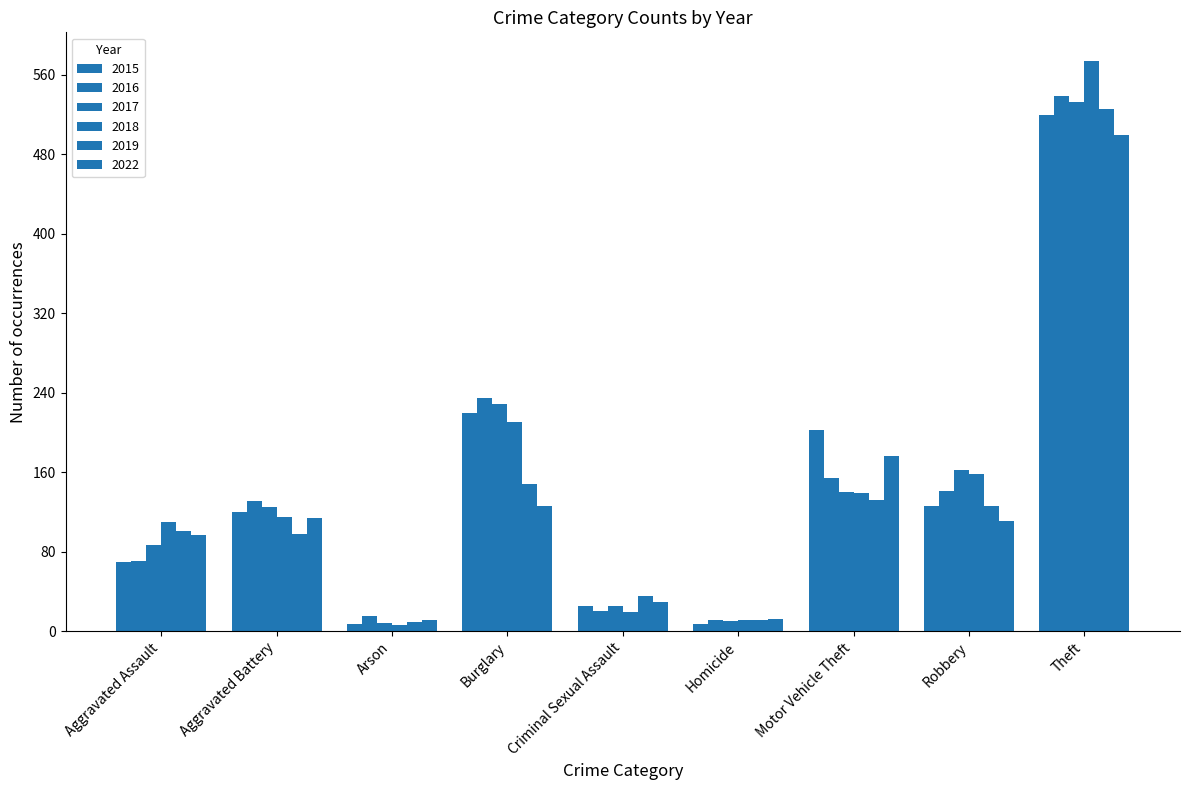

Is the value of 2017 at Criminal Sexual Assault greater than the value of 2015 at Arson?

Yes